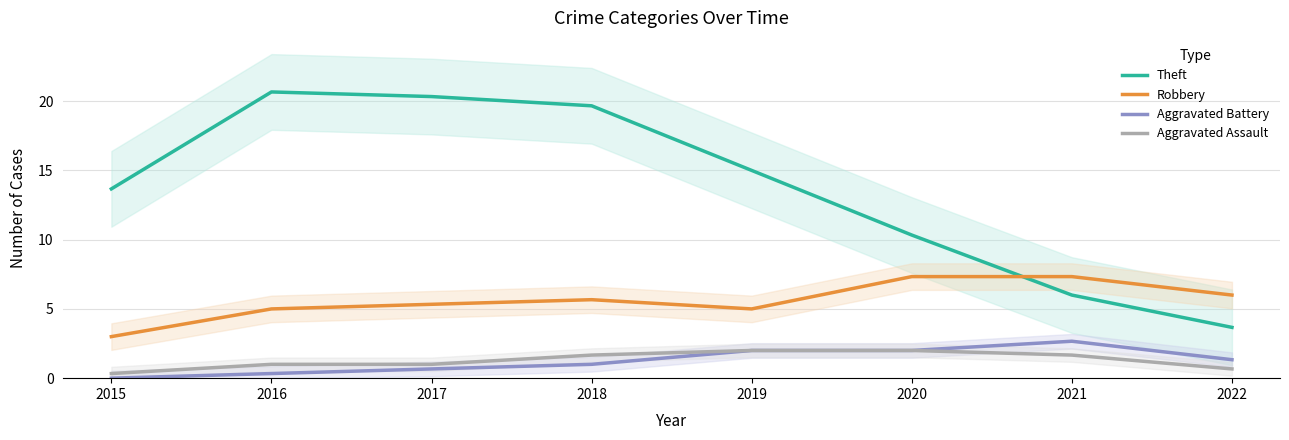

Is this an area chart (filled region under the line)?

No